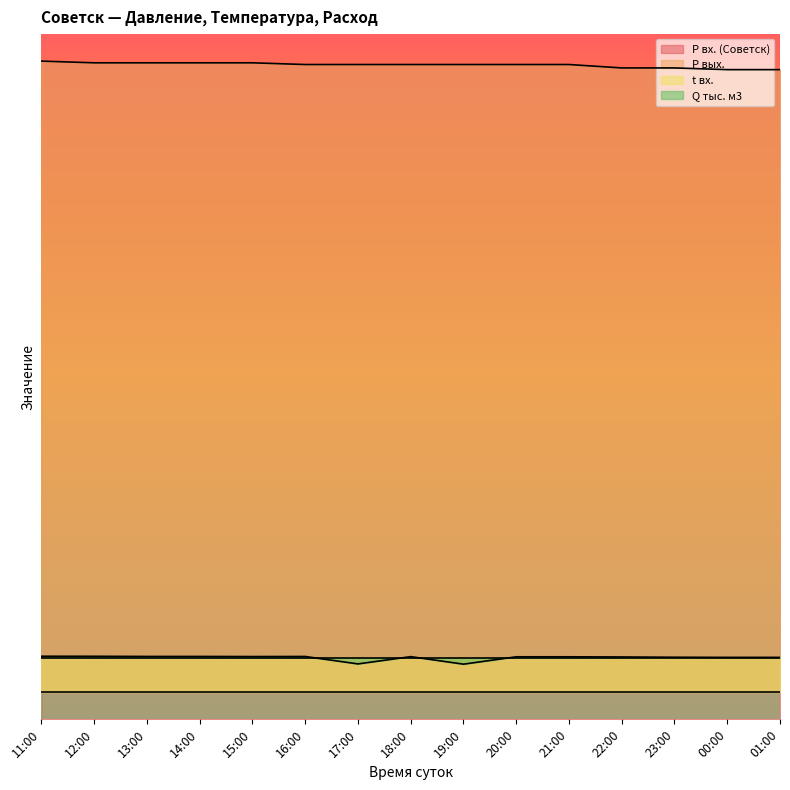

How many categories are shown in the chart?

15